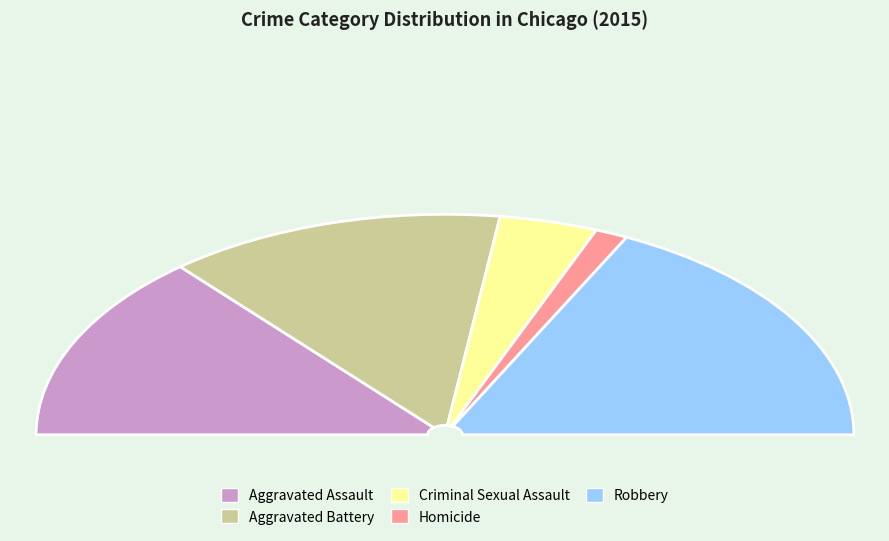

Rank the categories by value from lowest to highest.

Homicide, Criminal Sexual Assault, Aggravated Battery, Aggravated Assault, Robbery